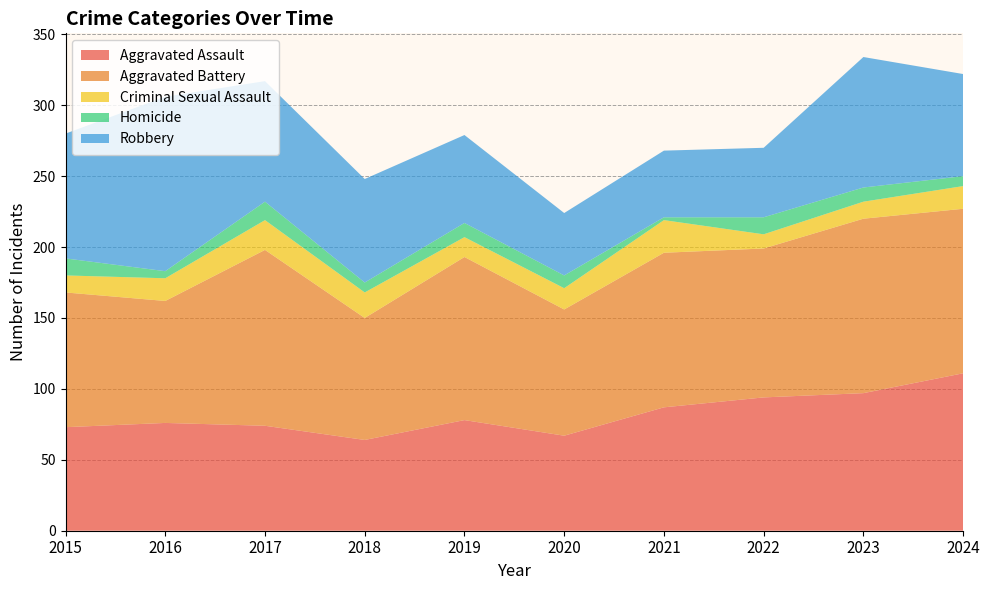

Reading left to right, transcribe all the data shown in this chart.

Aggravated Assault: 73	76	74	64	78	67	87	94	97	111
Aggravated Battery: 95	86	124	86	115	89	109	105	123	116
Criminal Sexual Assault: 12	16	21	18	14	15	23	10	12	16
Homicide: 12	5	13	7	10	9	2	12	10	7
Robbery: 88	123	85	73	62	44	47	49	92	72